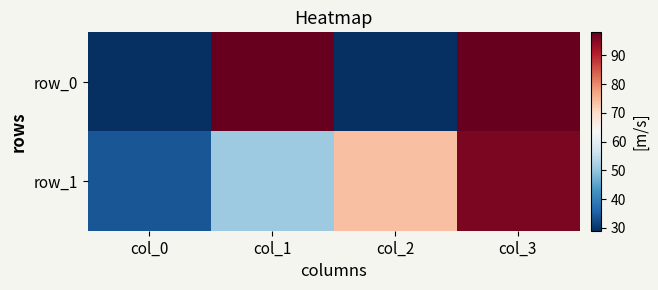

What is the total value across all series at col_3?

194